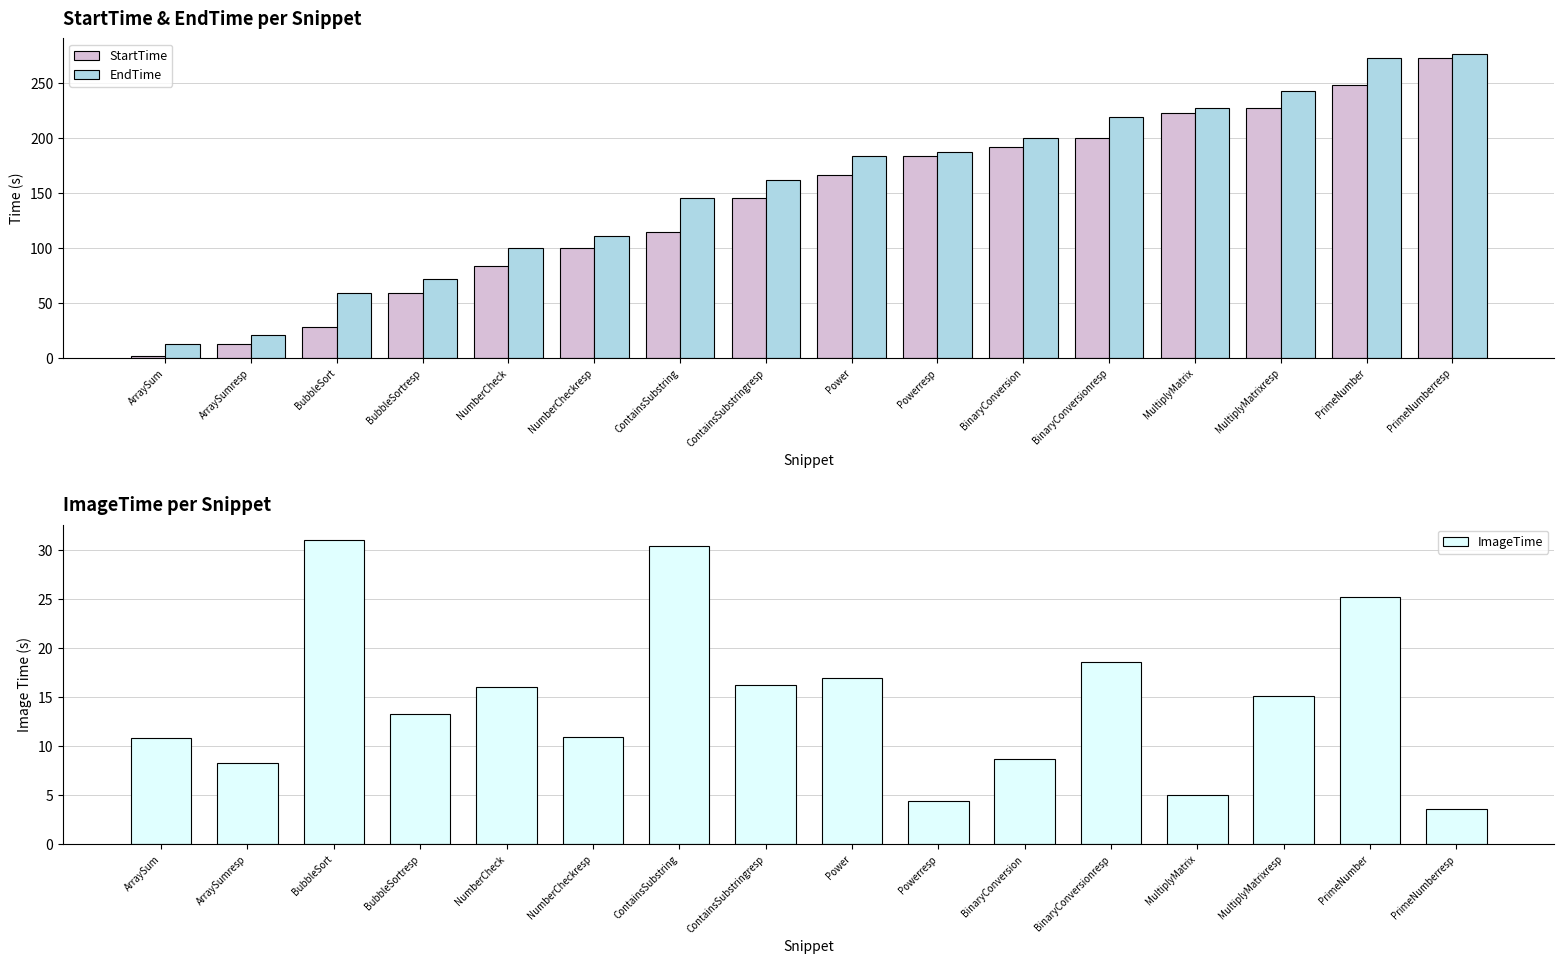

What is the difference between the second highest and minimum values in the ImageTime series?

26.9